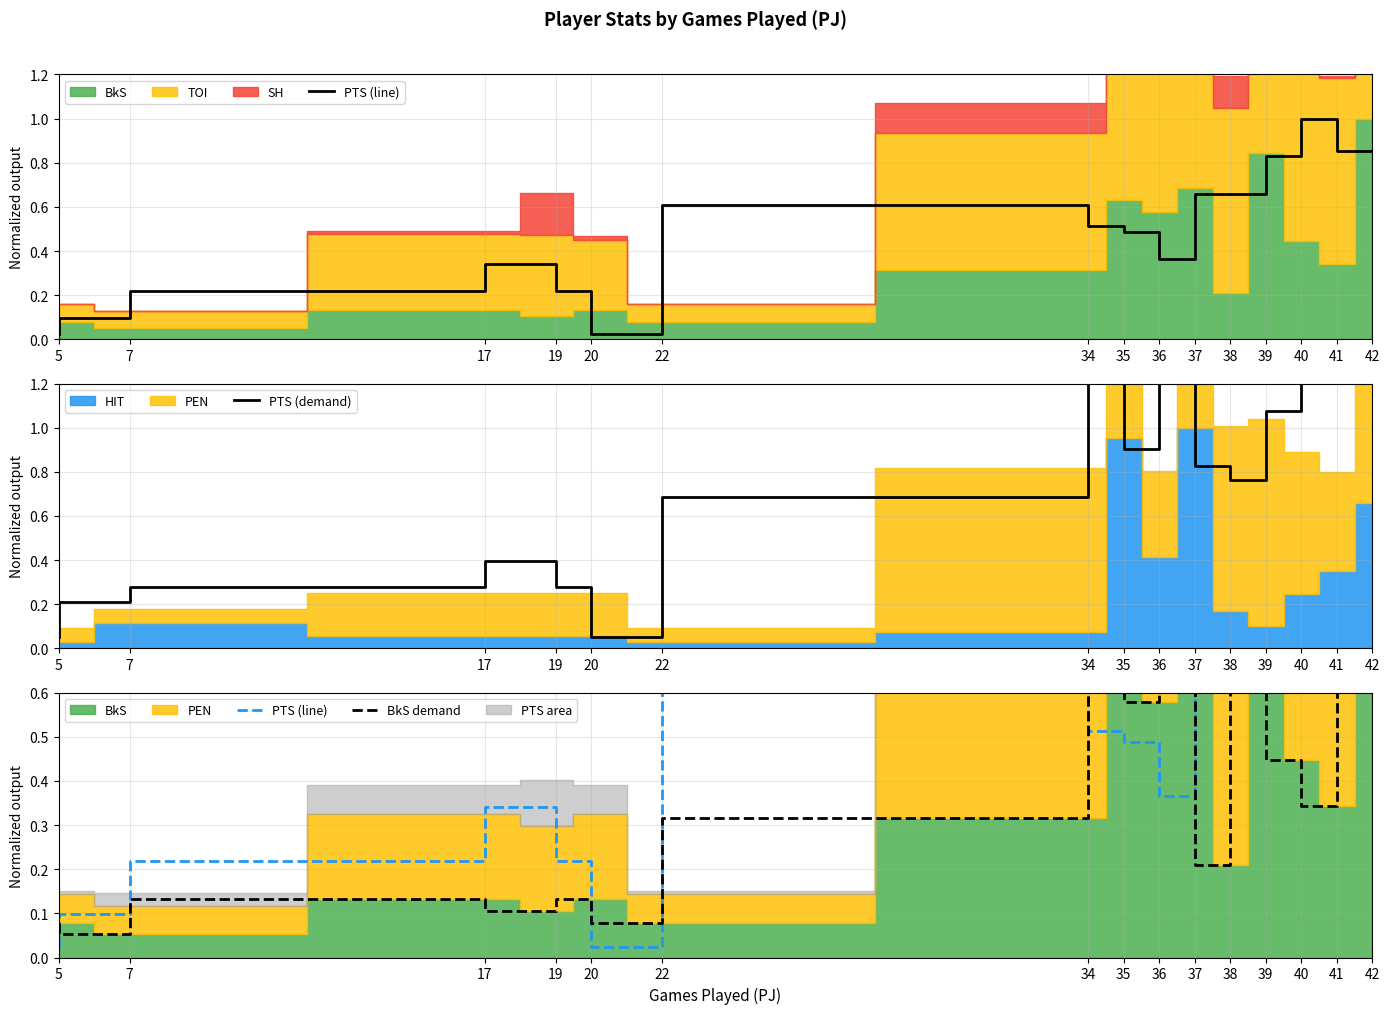

Reading left to right, transcribe all the data shown in this chart.

PTS (line): 0.0	0.1	0.2	0.3	0.2	0.0	0.6	0.5	0.5	0.4	0.7	0.7	0.8	1.0	0.9
PTS (demand): 0.1	0.2	0.3	0.4	0.3	0.1	0.7	1.5	0.9	1.4	0.8	0.8	1.1	1.3	1.5
BkS demand: 0.1	0.1	0.1	0.1	0.1	0.1	0.3	0.6	0.6	0.7	0.2	0.8	0.4	0.3	1.0